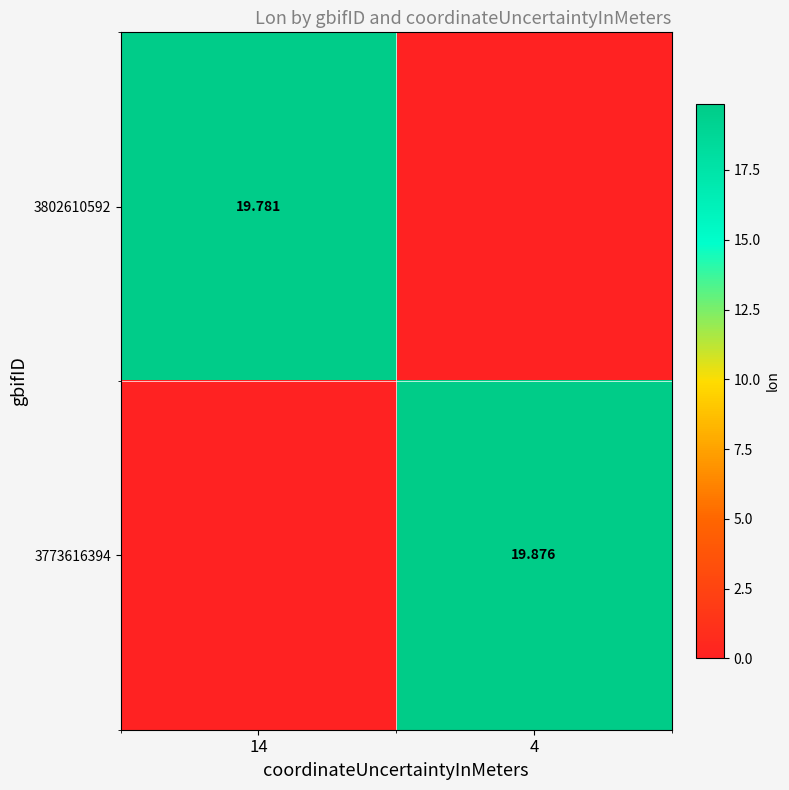

True or false: 3802610592 has a value of 19.8 at 14.

True